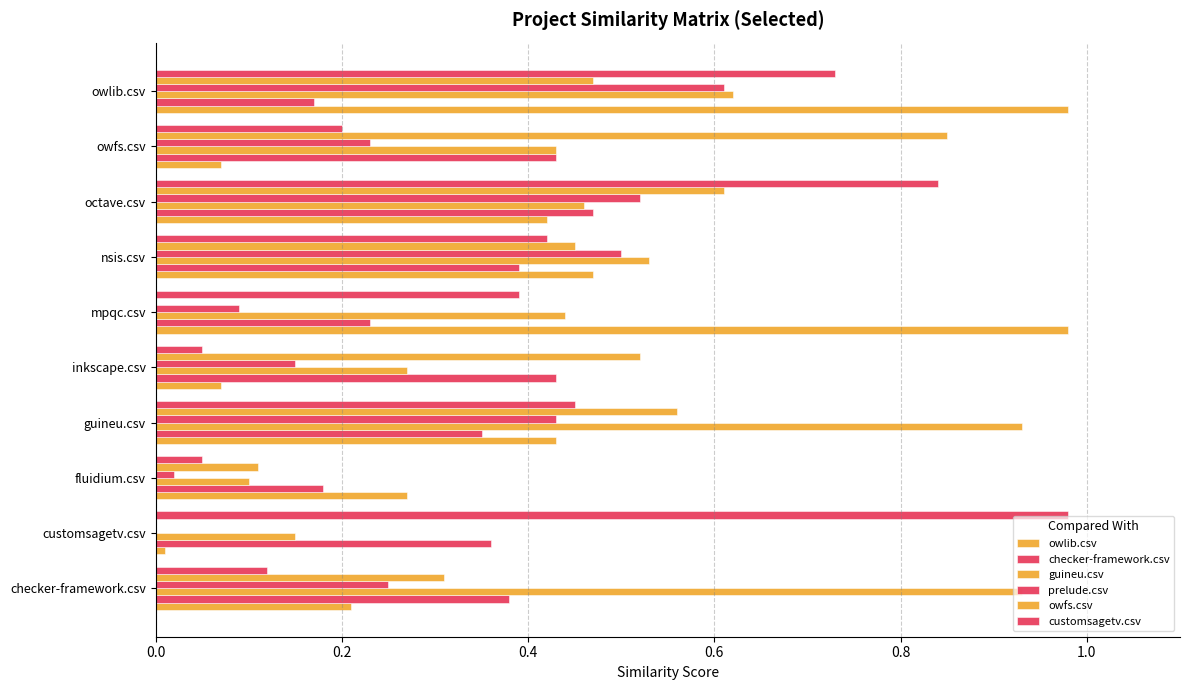

What is the difference between the maximum and minimum values in the guineu.csv series?

0.8